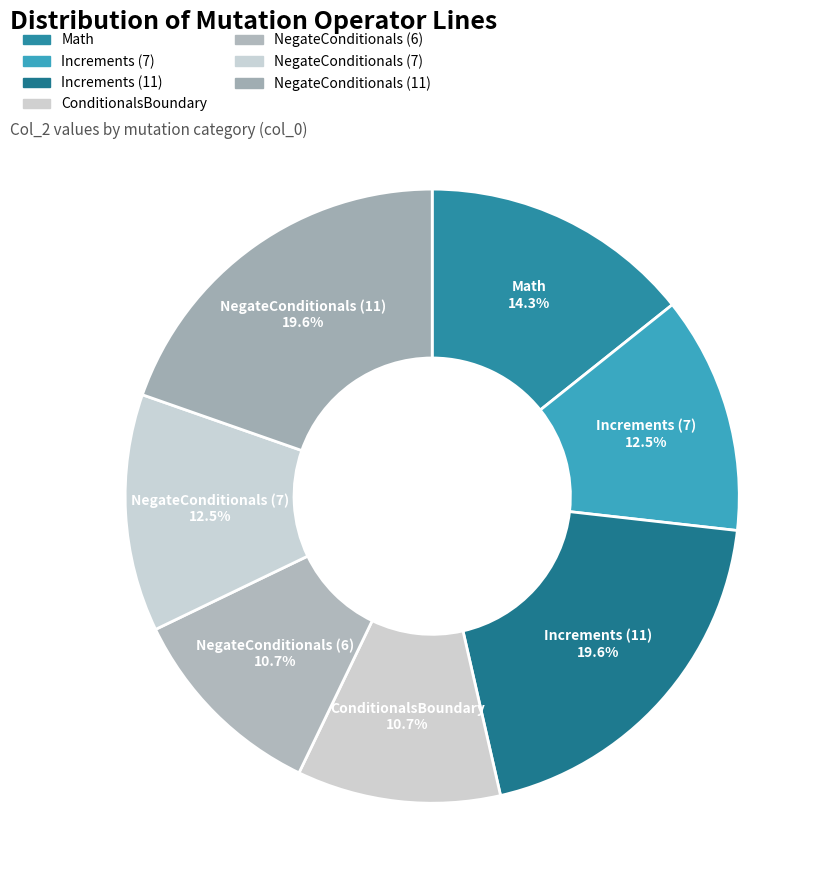

What is the smallest slice in the pie chart?

ConditionalsBoundary